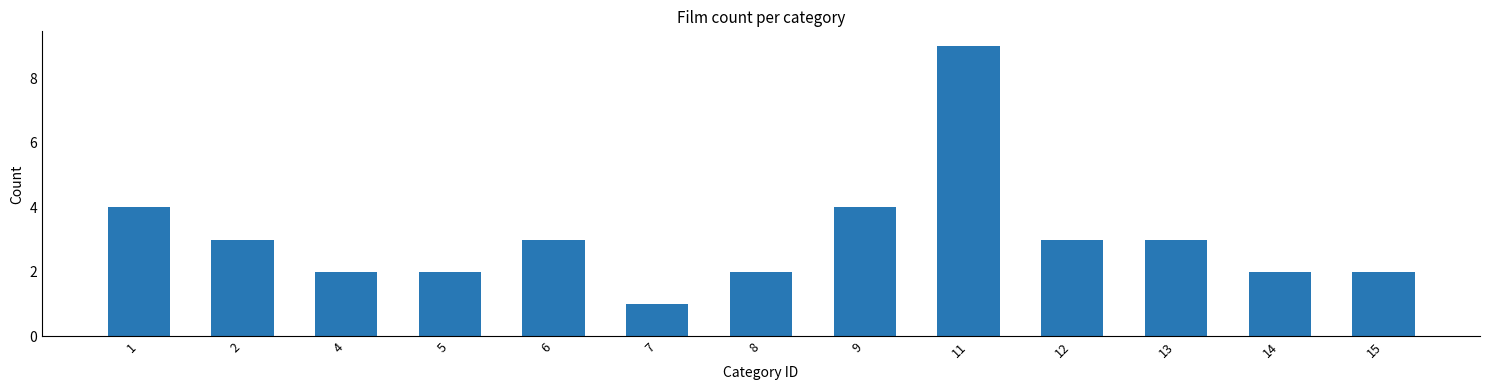

Which has a higher value, 1 or 15?

1